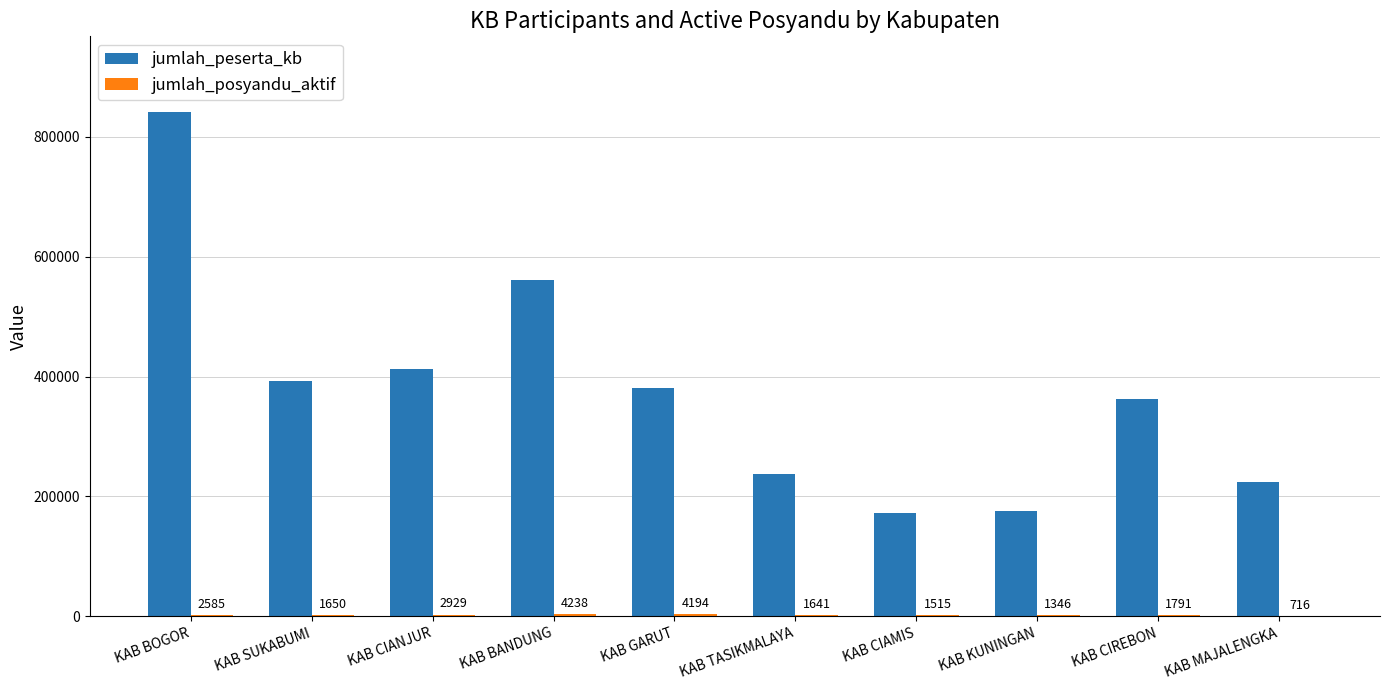

What is the sum of all jumlah_peserta_kb values?

3760198